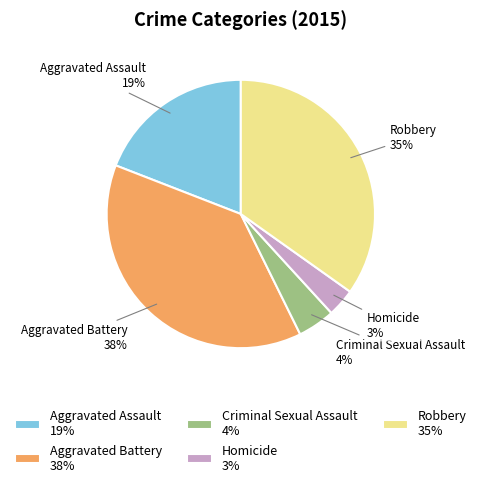

To the nearest percent, what percentage of the pie is Aggravated Assault?

19%